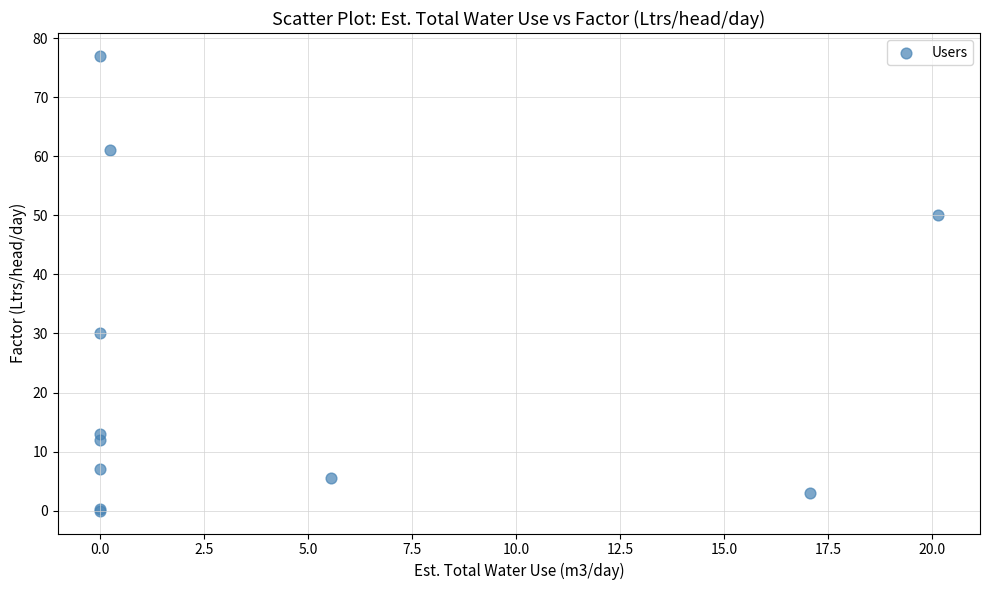

What Y value in the scatter plot is closest to 38?

30.0